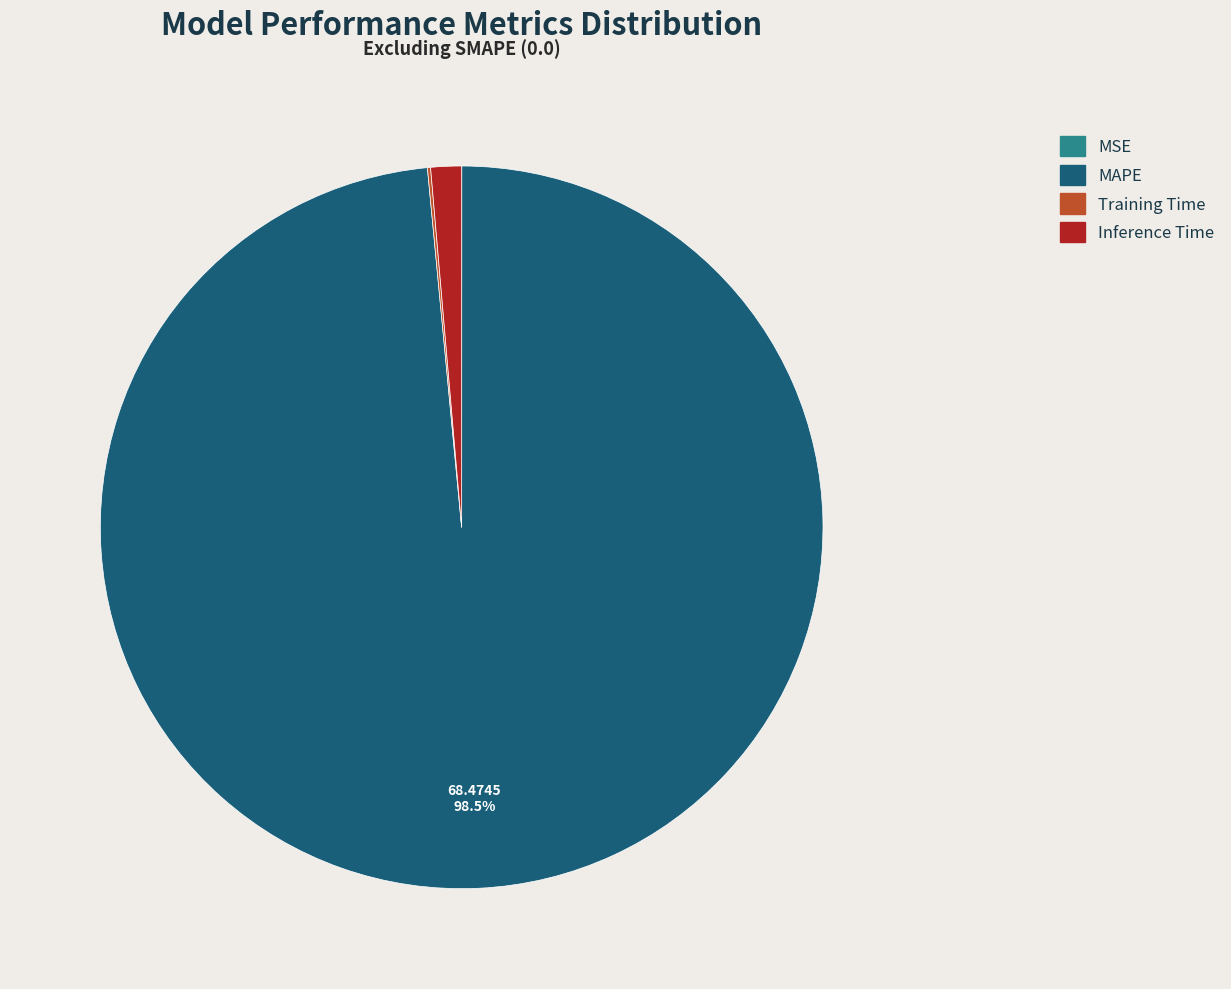

Is the sum of Inference Time and MAPE greater than half?

Yes